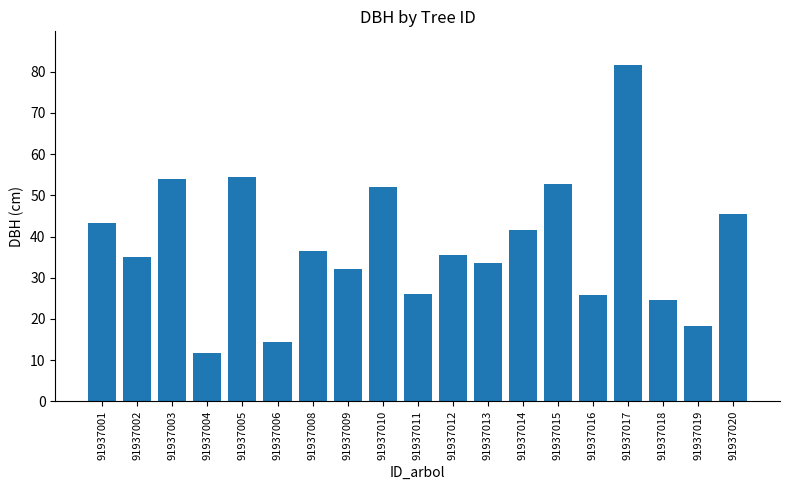

What is the greatest value displayed?

81.7